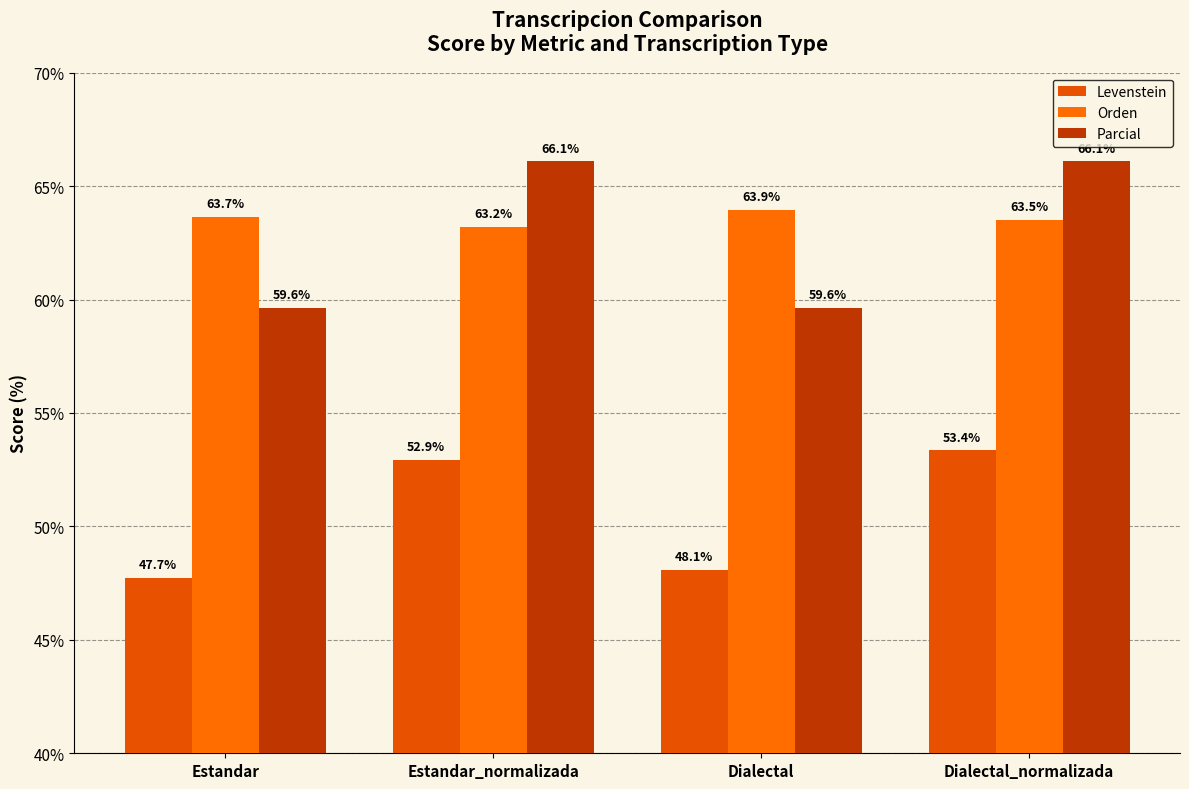

The value of Levenstein at Dialectal_normalizada is 74.4. True or false?

False